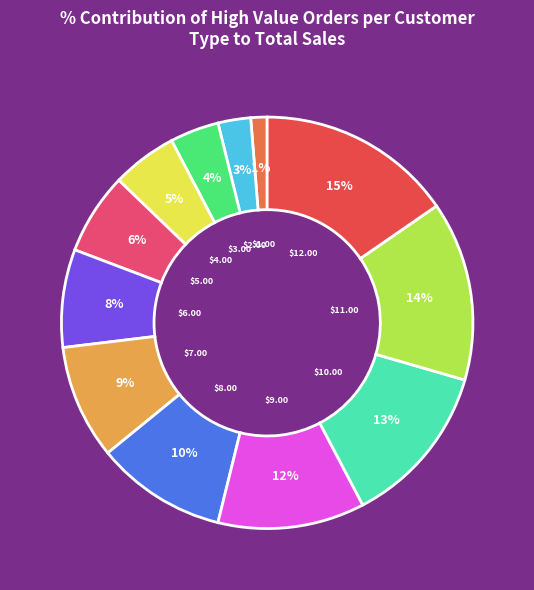

To the nearest percent, what is the difference between the largest and smallest slice percentages?

14%